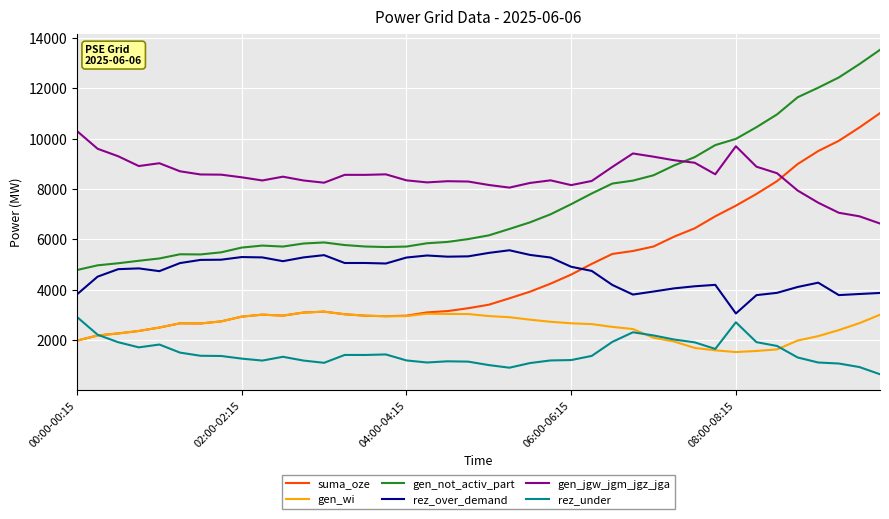

Which series has the largest range (max minus min)?

suma_oze